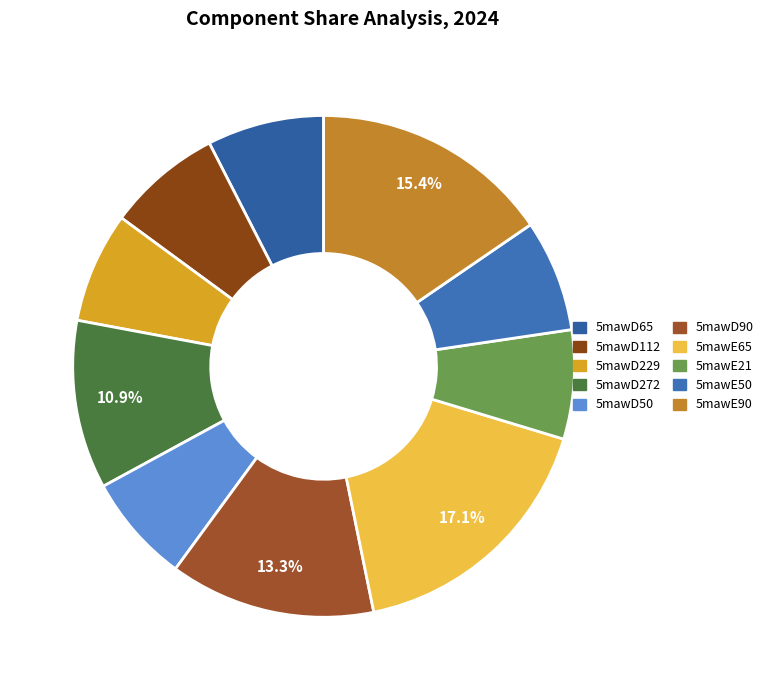

How many segments does this pie chart have?

10